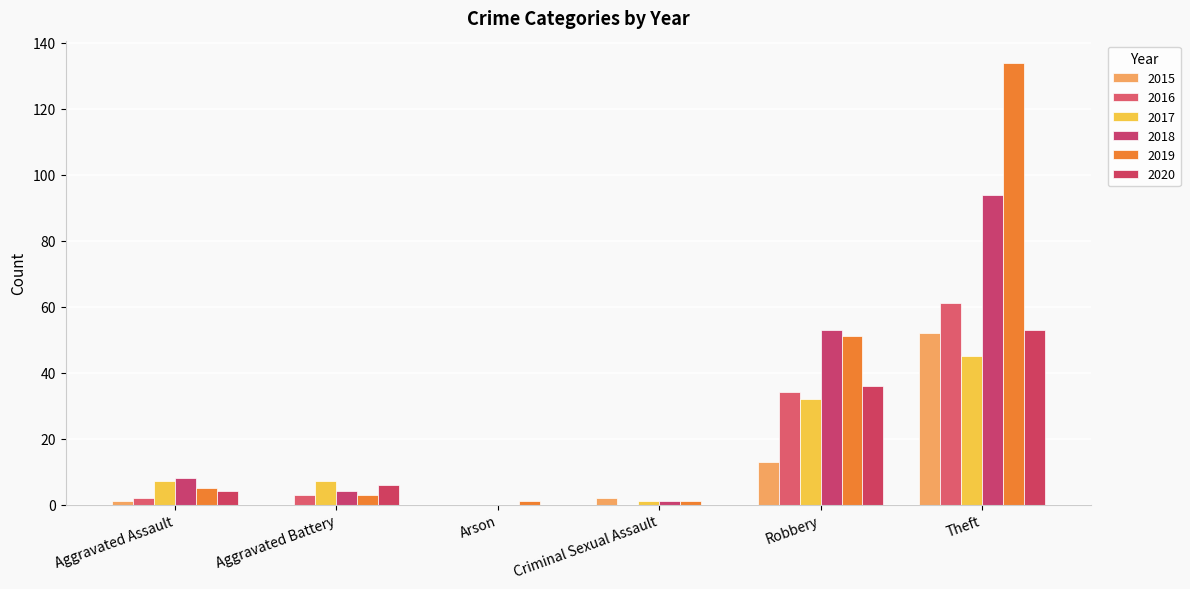

What is the maximum value shown in the chart?

134